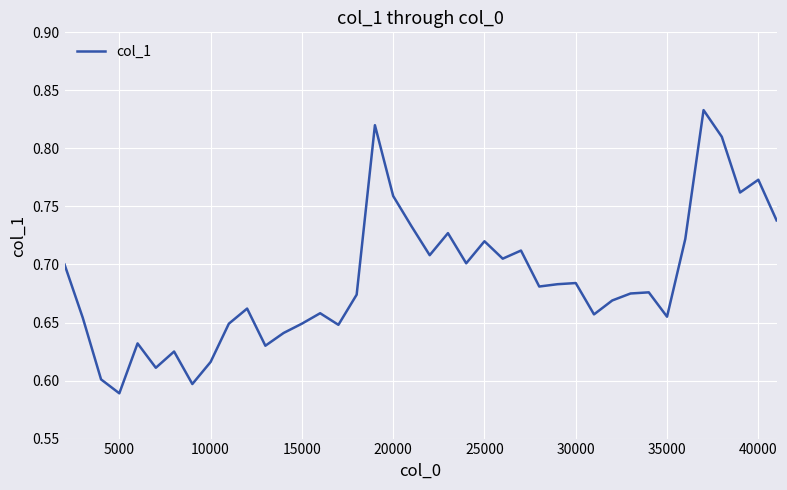

The chart shows a value of 1.4 at 20000. True or false?

False